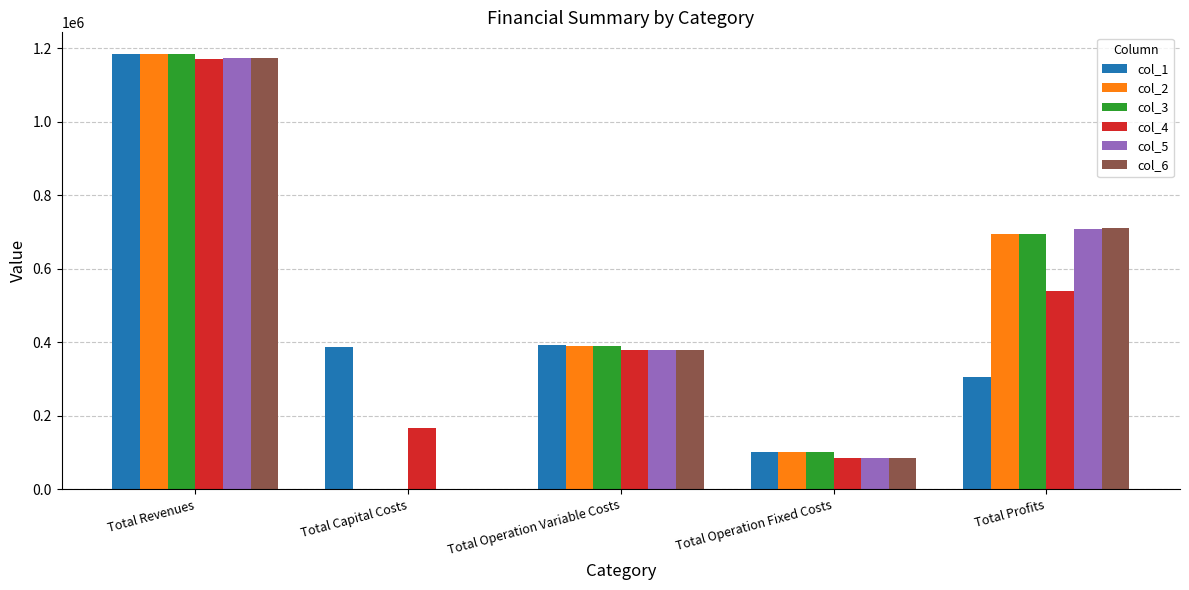

Between Total Operation Variable Costs and Total Profits, which series saw the biggest shift?

col_6